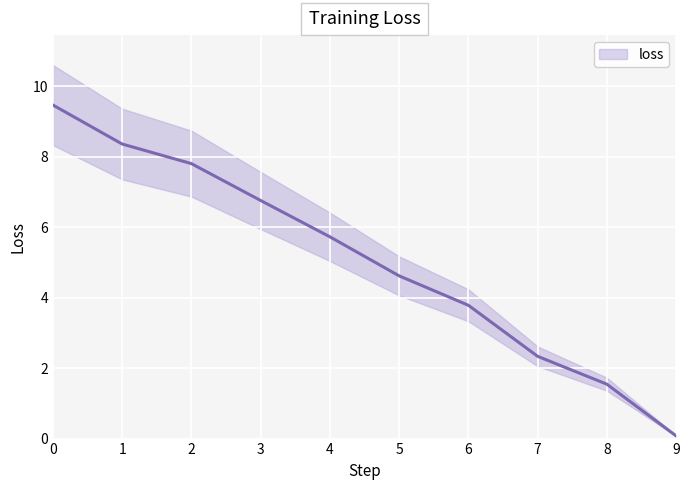

Approximately how many times larger is the value at 2 compared to 1?

0.9